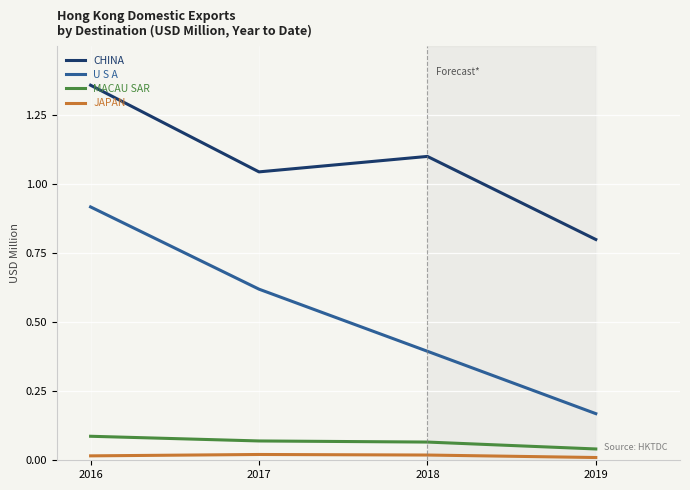

Which series has the largest range (max minus min)?

U S A